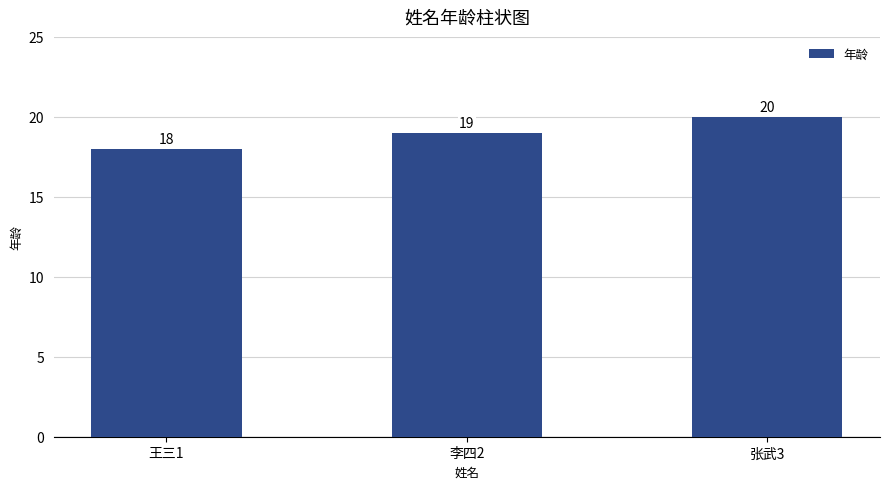

What is the change in value from 李四2 to 张武3?

+1